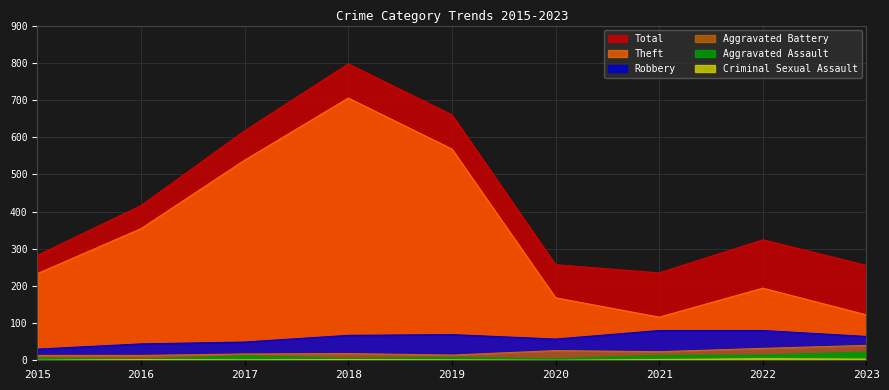

At which category is the sum across all series the highest?

2018